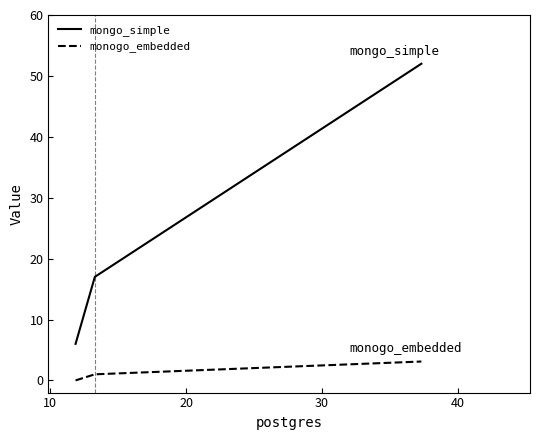

Which series has the largest total across all categories?

mongo_simple